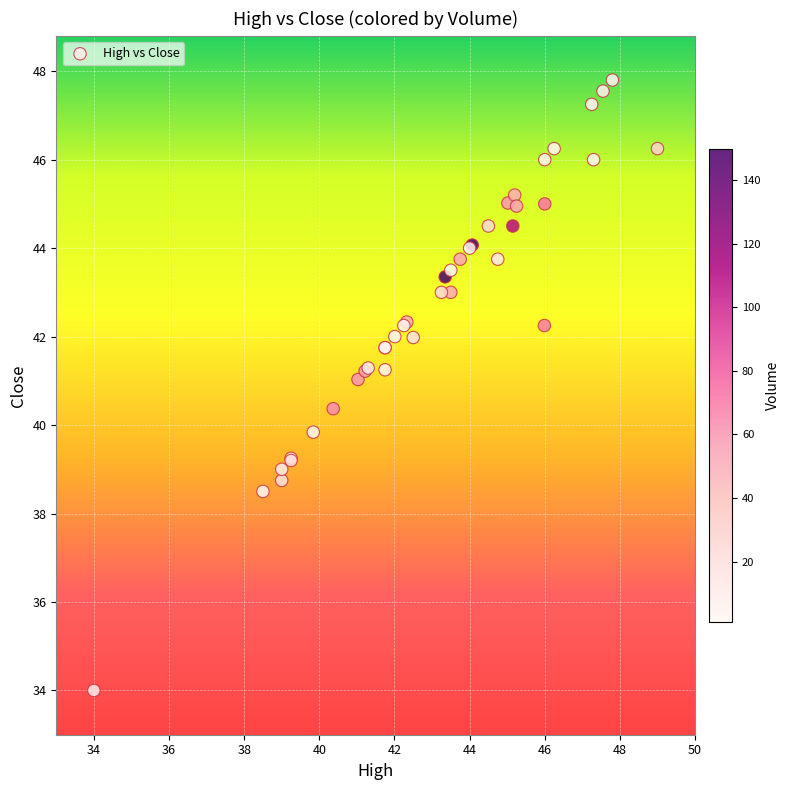

What Y value in the scatter plot is closest to 40?

39.8